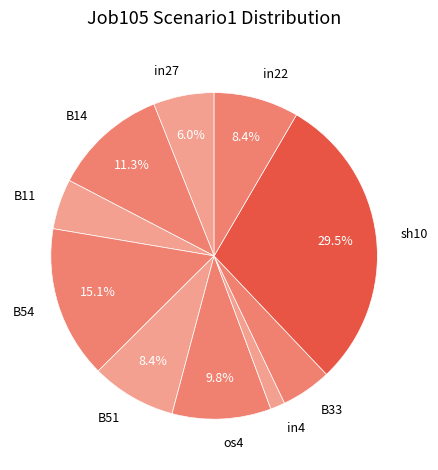

To the nearest percent, what is the average slice percentage?

10%